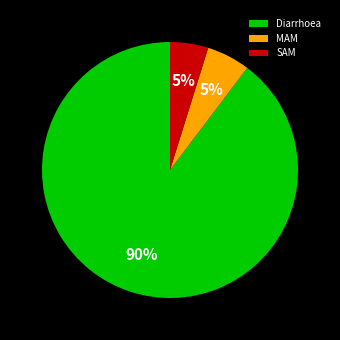

What is the majority slice?

Diarrhoea